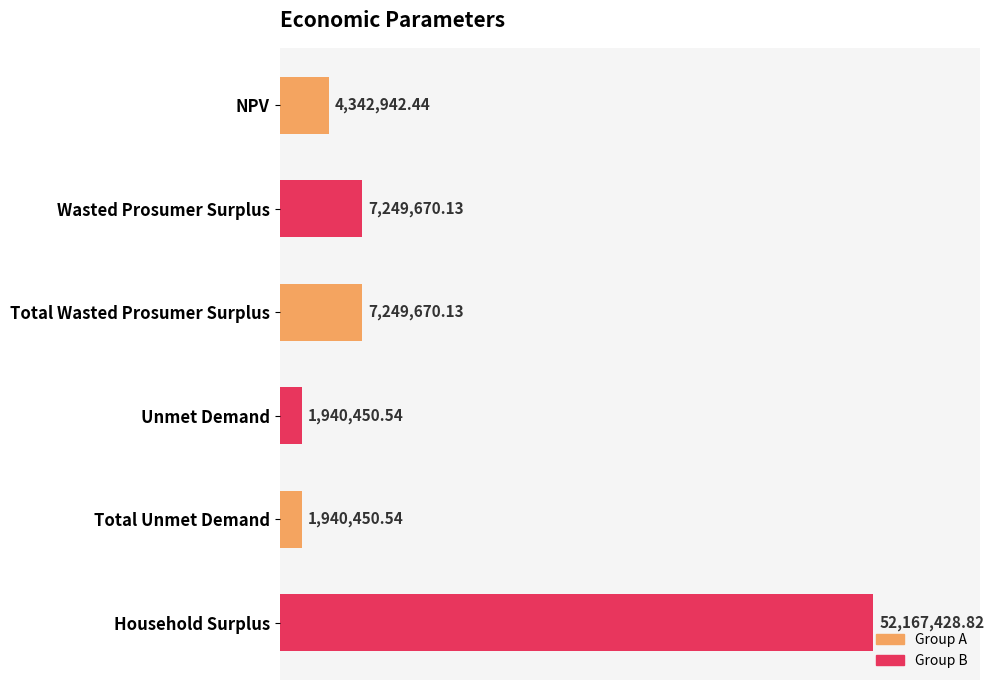

What is the smallest value displayed?

1940450.5